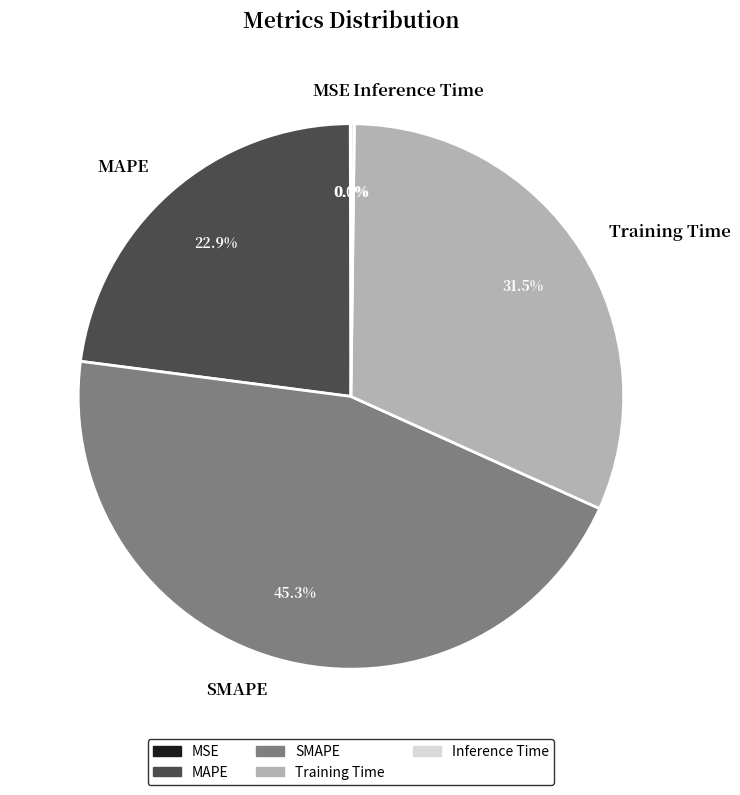

Is it true that MAPE is 31% of the pie?

False